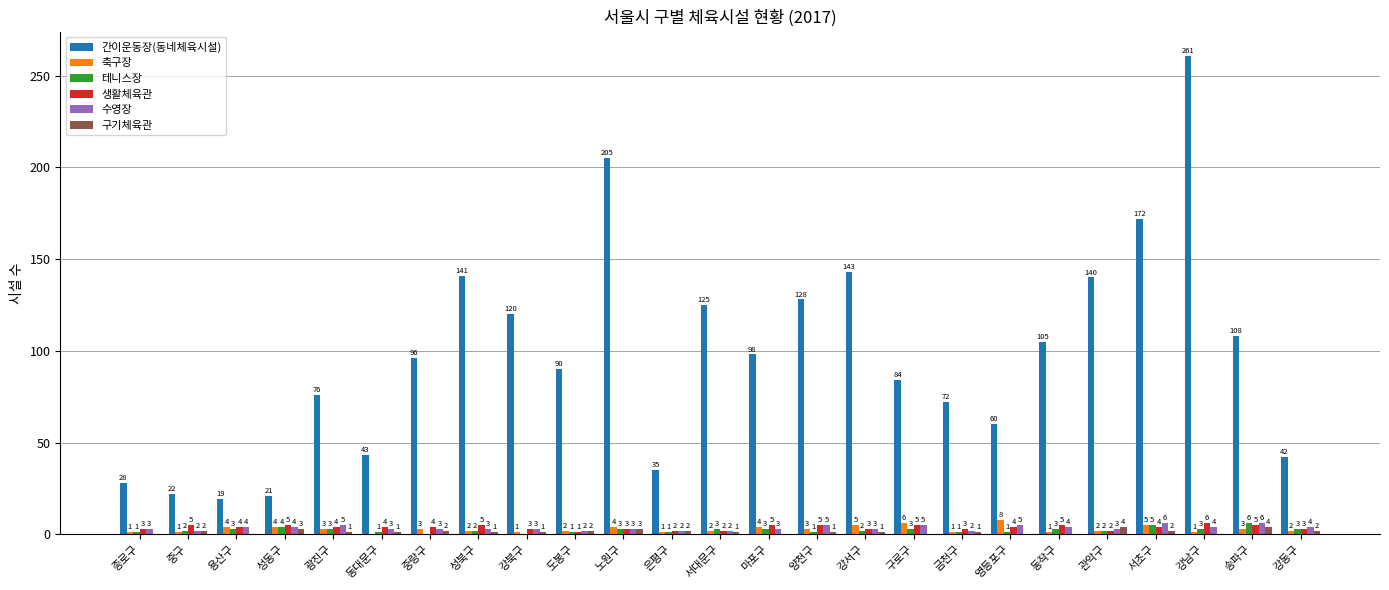

Is it true that 구기체육관 equals 1 at 동대문구?

True